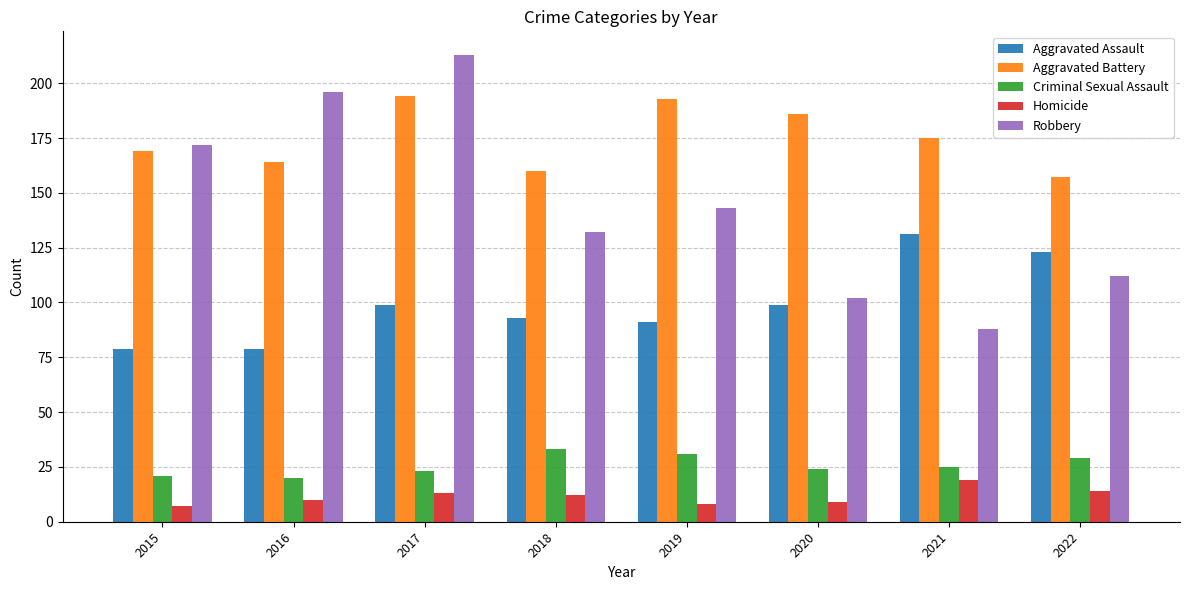

At how many categories does at least one series exceed 54?

8